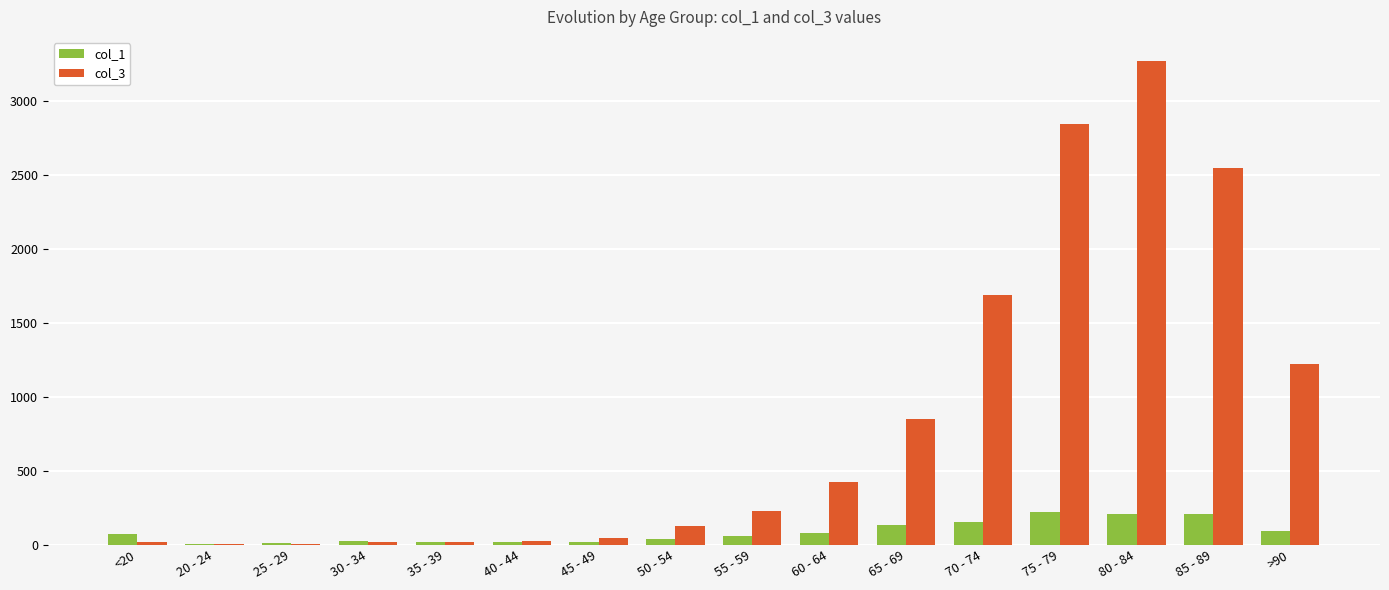

Which label corresponds to the largest value in the chart?

80 - 84